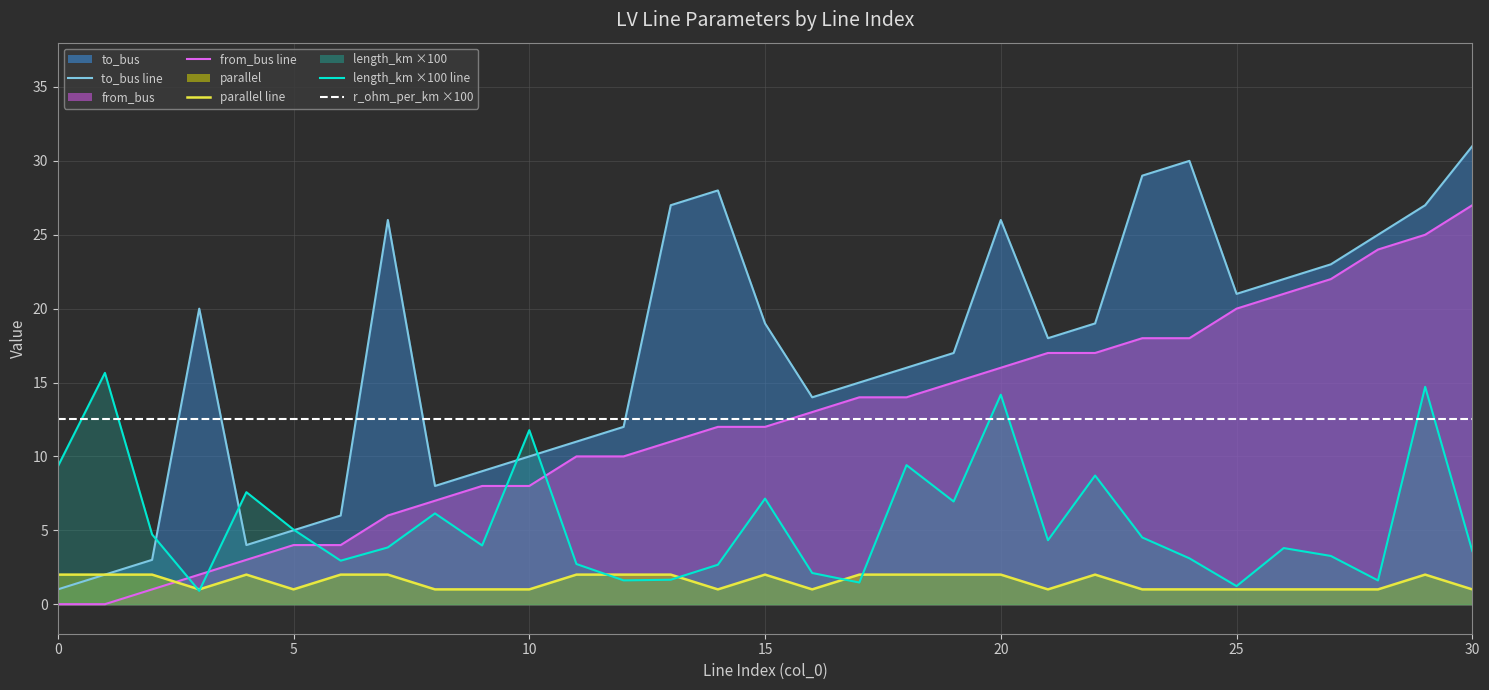

Which has a higher value, 10 or 27?

27